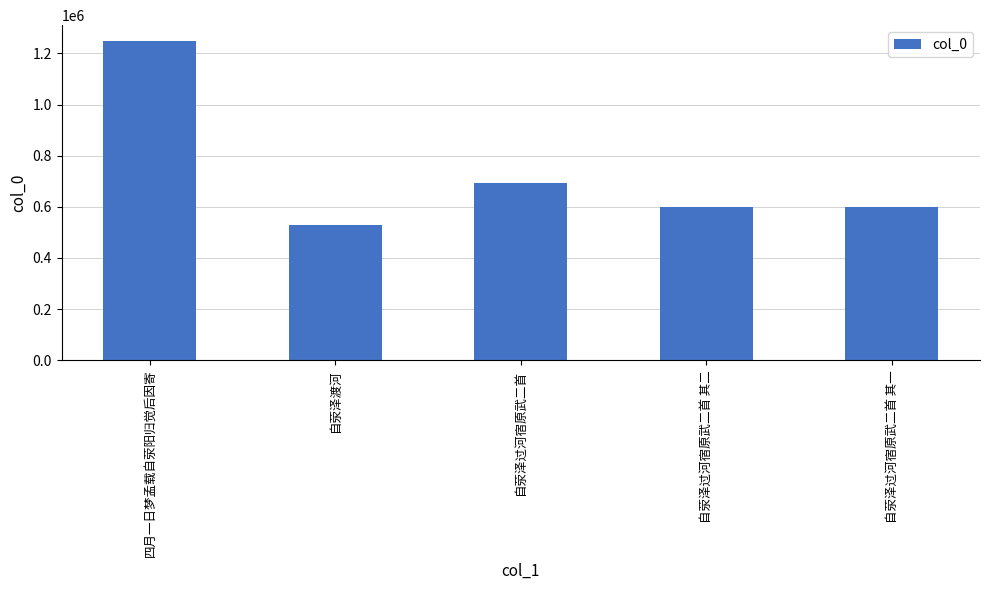

What is the greatest value displayed?

1248291